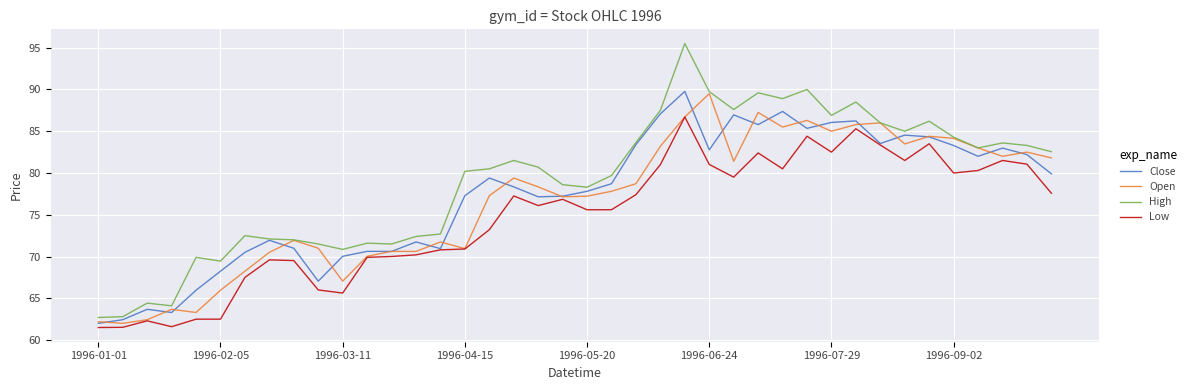

True or false: High and Low cross at least once.

False